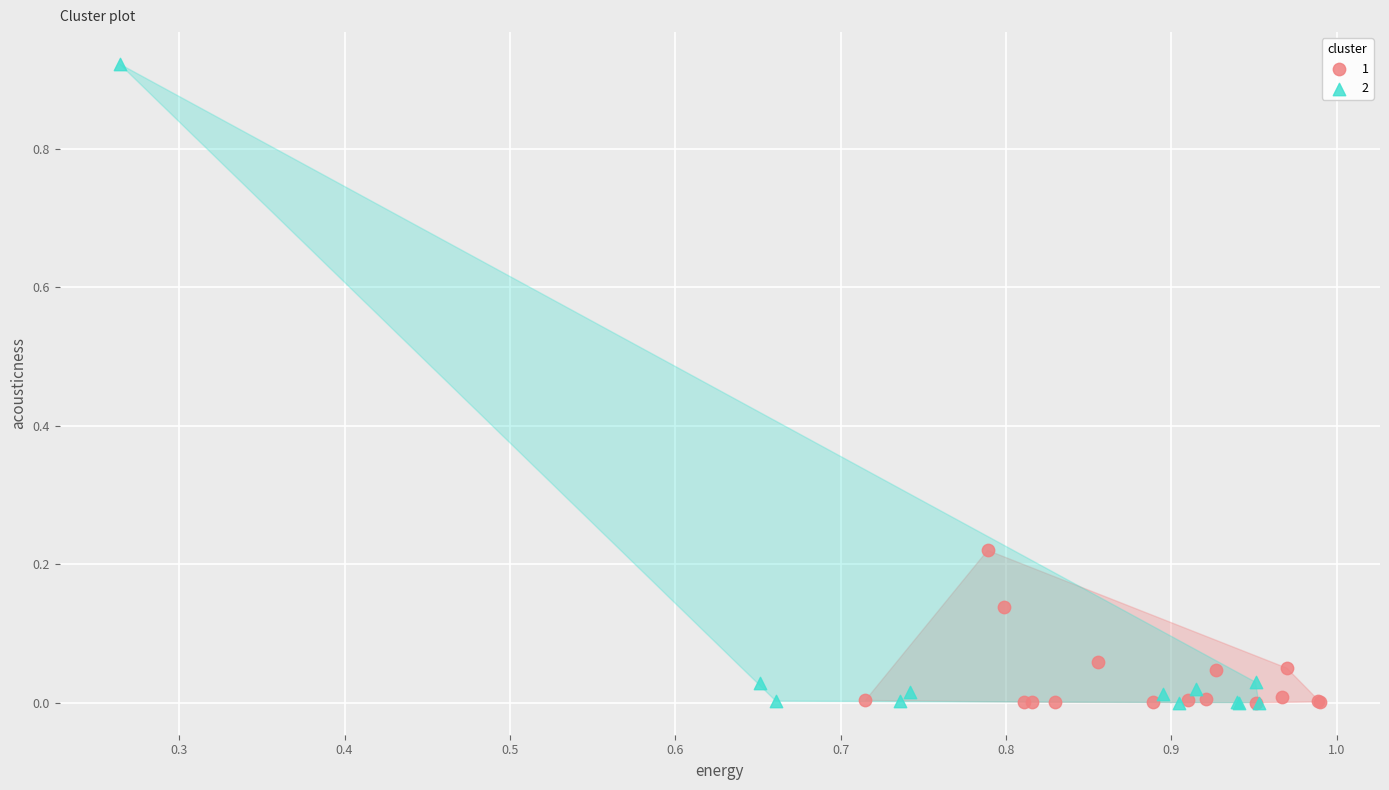

Which series contains the highest Y value?

2